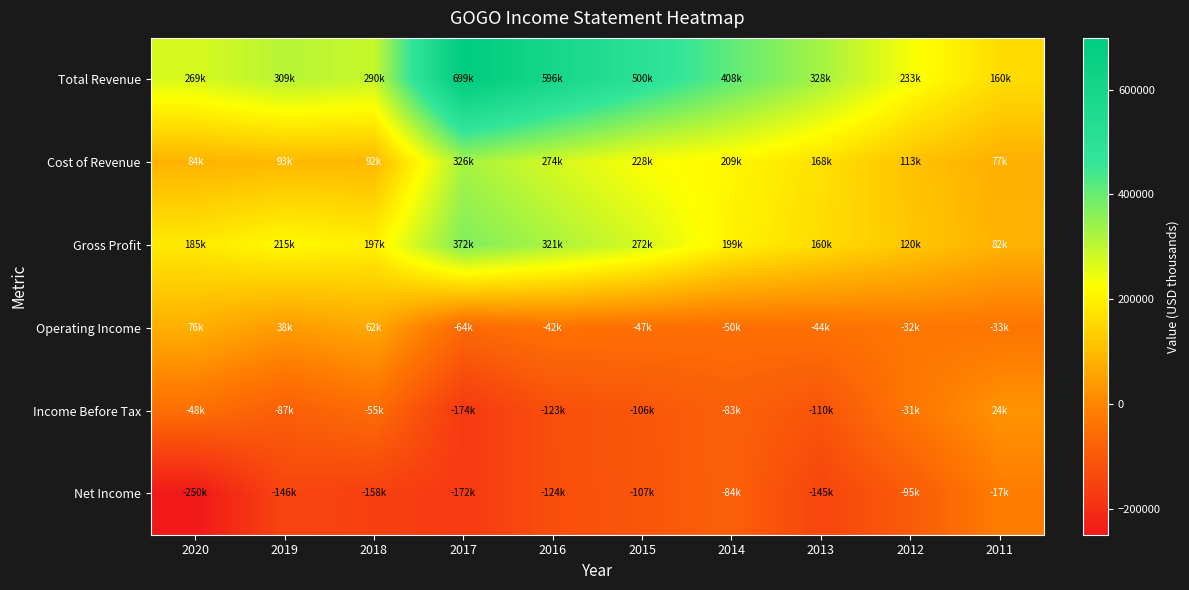

Reading right to left, transcribe all the data shown in this chart.

Total Revenue: 2011=160200	2012=233500	2013=328100	2014=408500	2015=500900	2016=596600	2017=699100	2018=290200	2019=309000	2020=269700
Cost of Revenue: 2011=77800	2012=113100	2013=168000	2014=209500	2015=228400	2016=274700	2017=326900	2018=92600	2019=93900	2020=84400
Gross Profit: 2011=82300	2012=120400	2013=160100	2014=199000	2015=272500	2016=321800	2017=372200	2018=197600	2019=215100	2020=185300
Operating Income: 2011=-33800	2012=-32100	2013=-44700	2014=-50700	2015=-47100	2016=-42000	2017=-64300	2018=62800	2019=38600	2020=76400
Income Before Tax: 2011=24700	2012=-31700	2013=-110200	2014=-83400	2015=-106400	2016=-123200	2017=-174000	2018=-55800	2019=-87900	2020=-48700
Net Income: 2011=-17900	2012=-95600	2013=-145900	2014=-84500	2015=-107600	2016=-124500	2017=-172000	2018=-158000	2019=-146000	2020=-250000